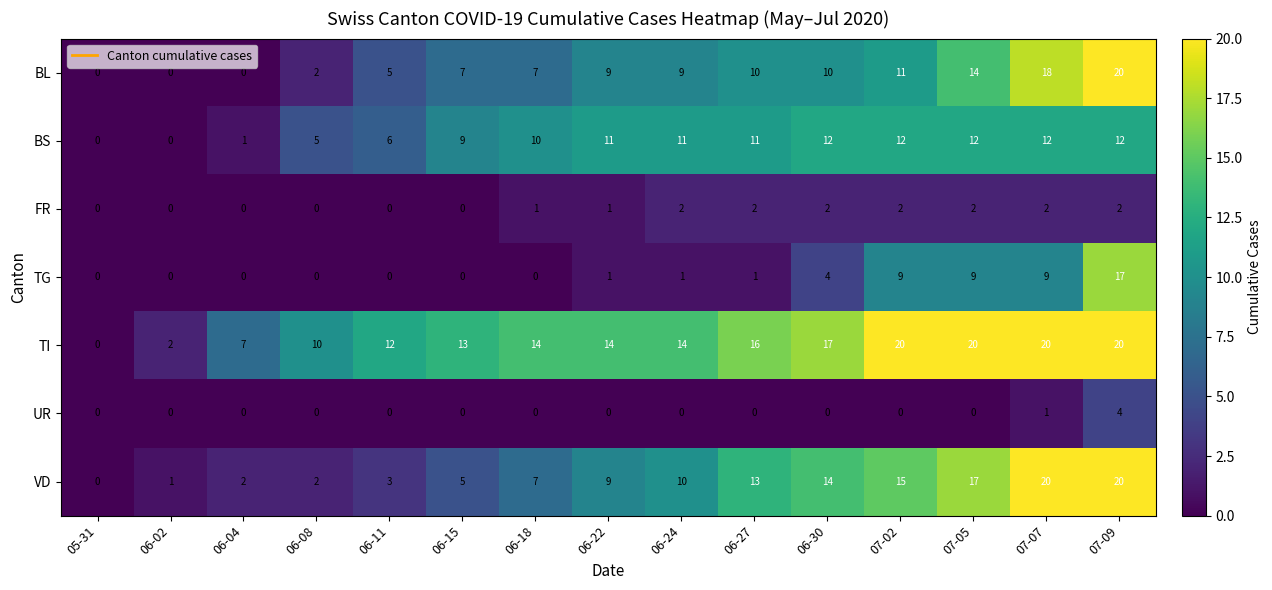

What is the greatest value displayed?

20